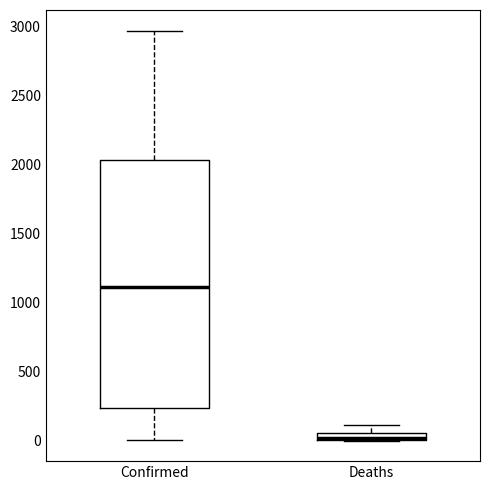

Which box has the lowest median line?

Deaths